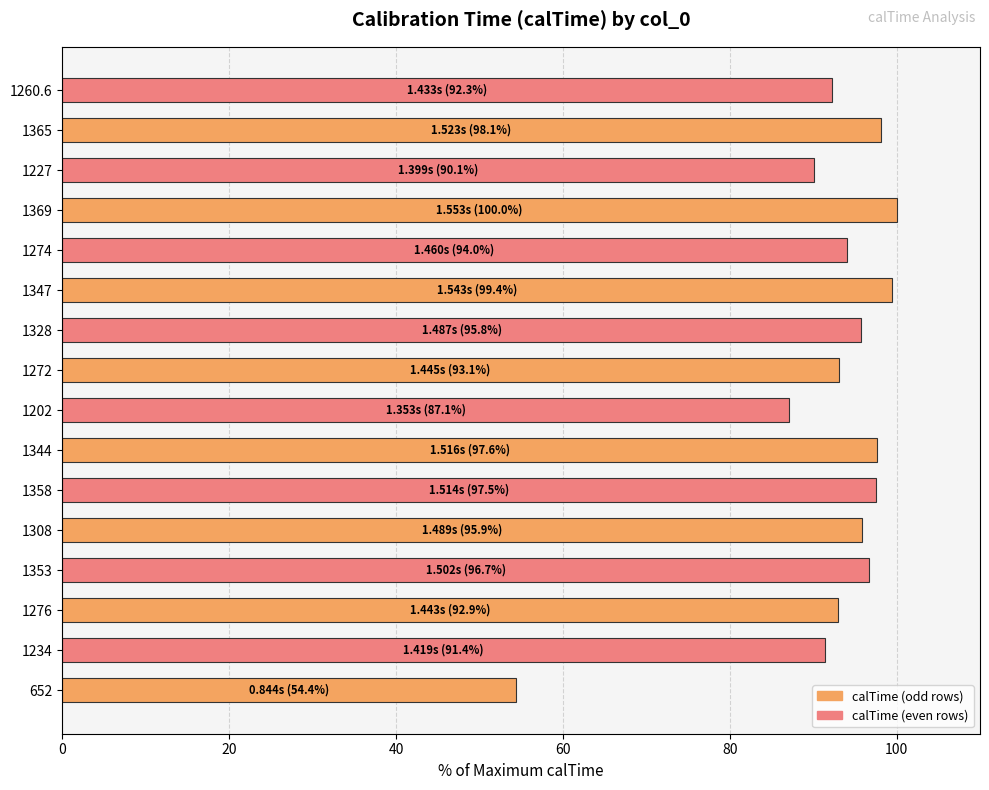

The chart shows a value of 46.5 at 1328. True or false?

False